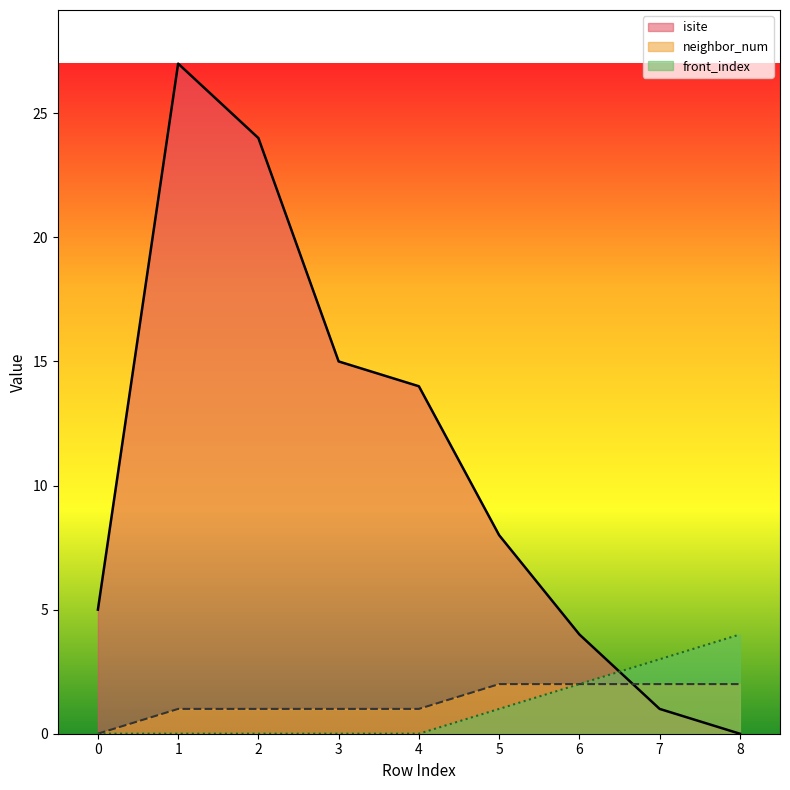

True or false: neighbor_num has more than 2 interior local peaks.

False